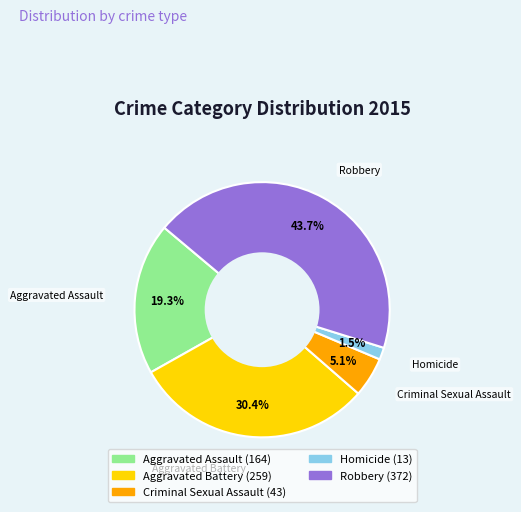

What percentage do Robbery and Aggravated Assault together represent?

63.0%